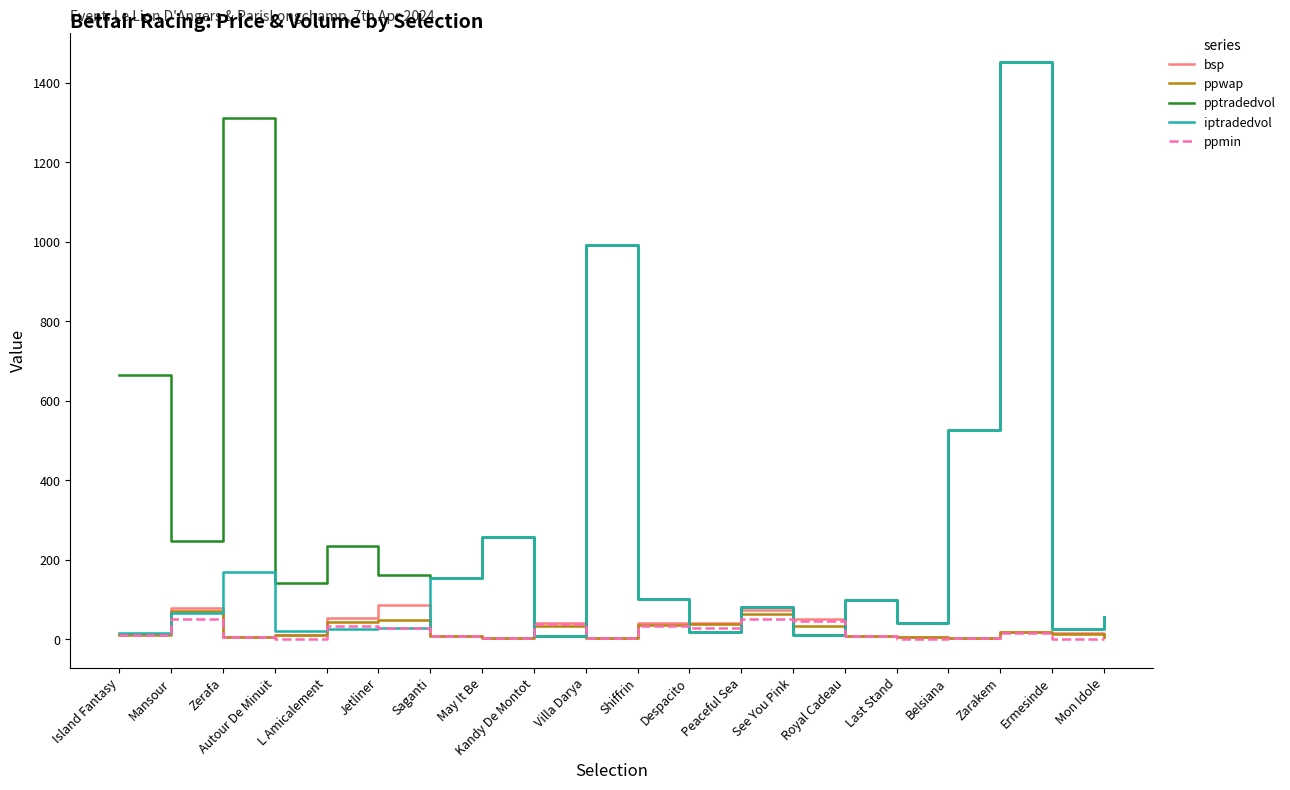

Where does the ppwap series first go above 13?

Mansour